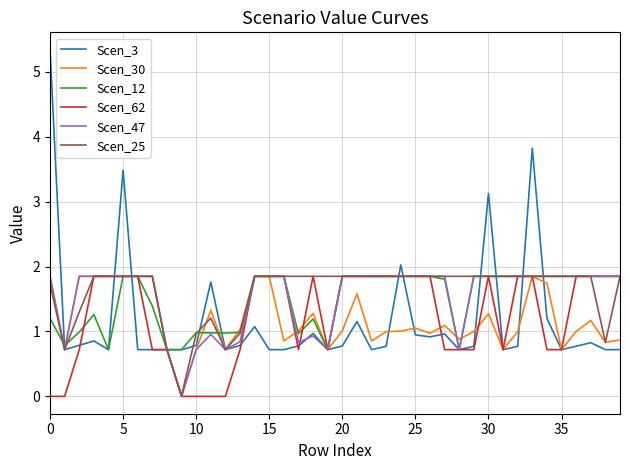

Which series has the largest range (max minus min)?

Scen_3